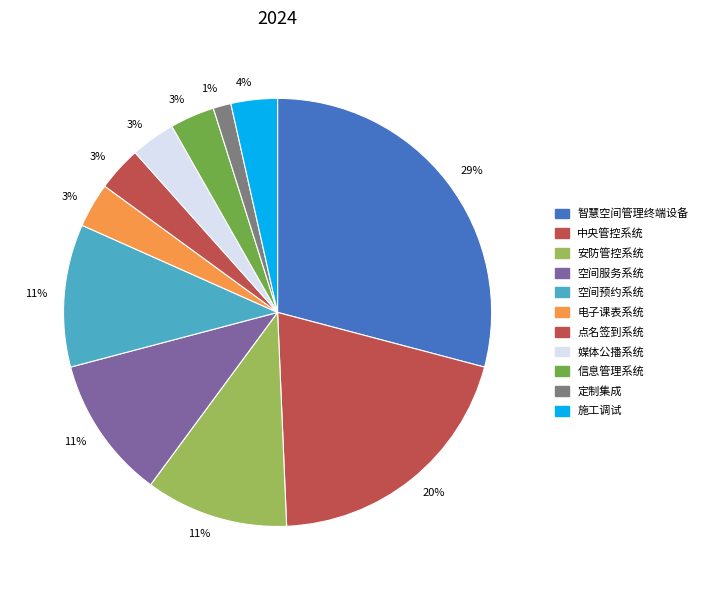

Between 点名签到系统 and 媒体公播系统, which is larger?

点名签到系统